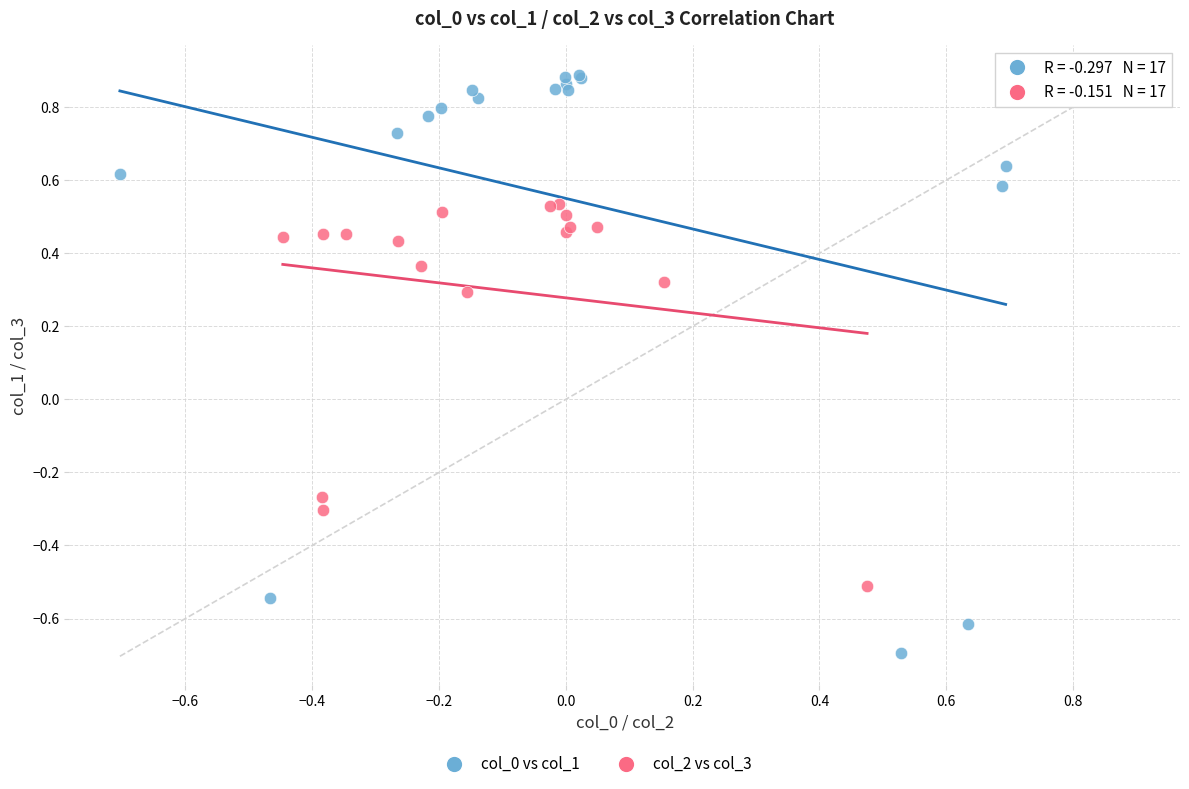

Which series has the largest Y range (max minus min)?

col_0 vs col_1